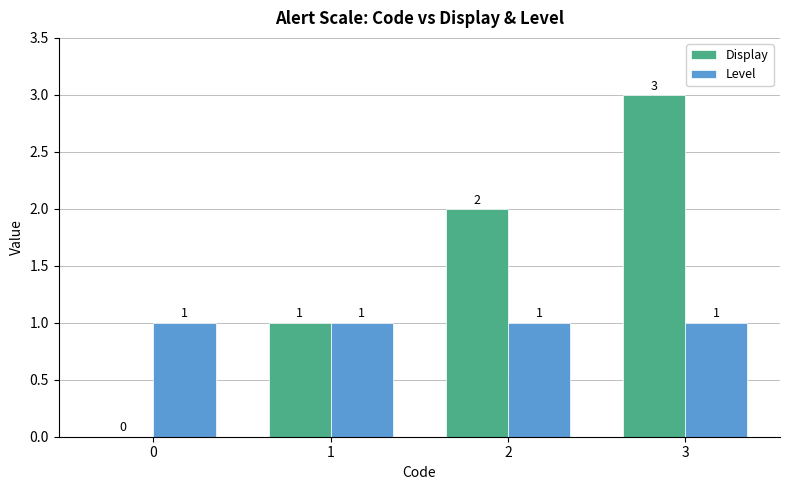

The value of Display at 0 is 0. True or false?

True